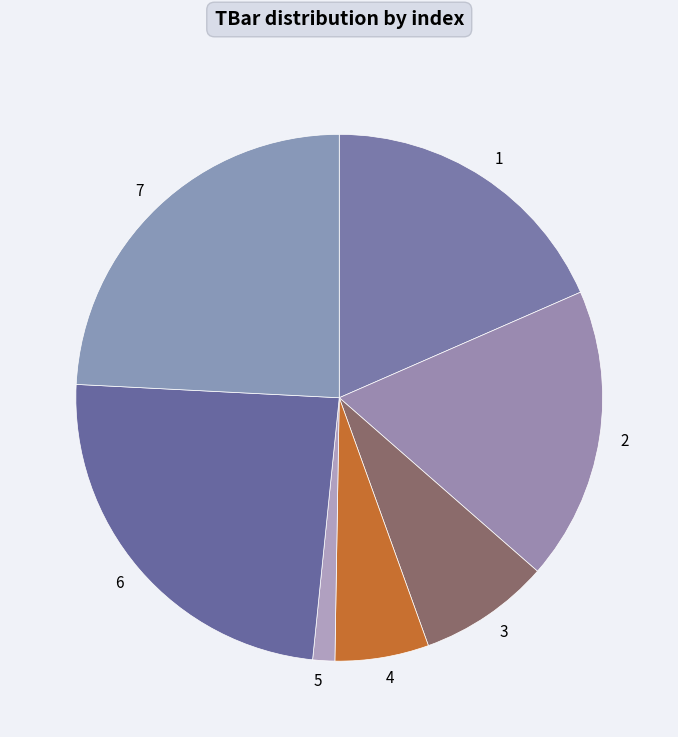

Between 3 and 6, which is larger?

6